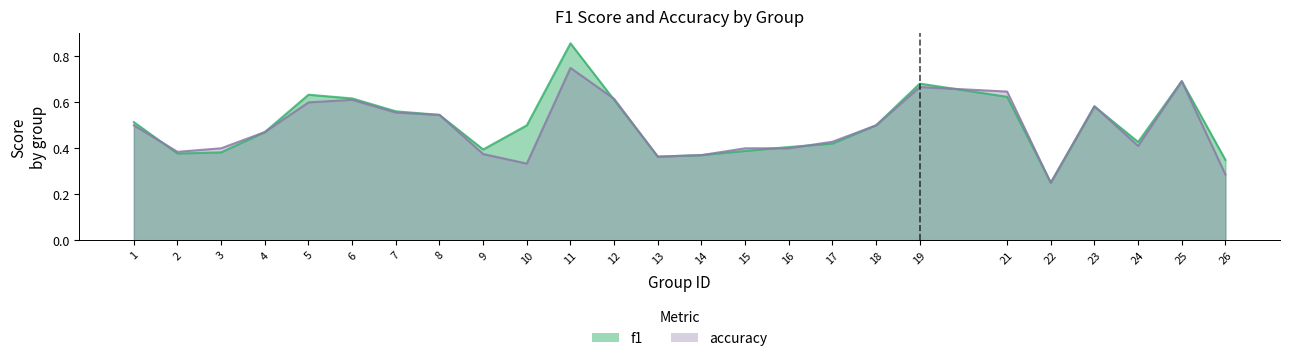

Where is accuracy nearest to the value 0?

22